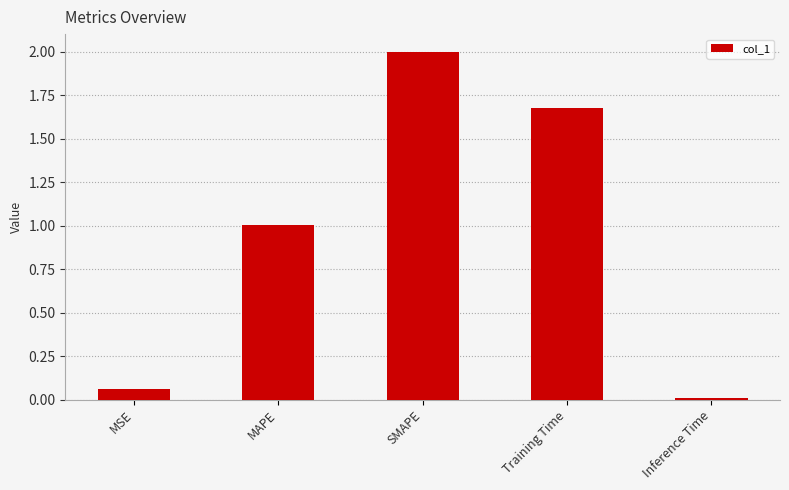

What is the difference between the maximum and minimum values?

2.0